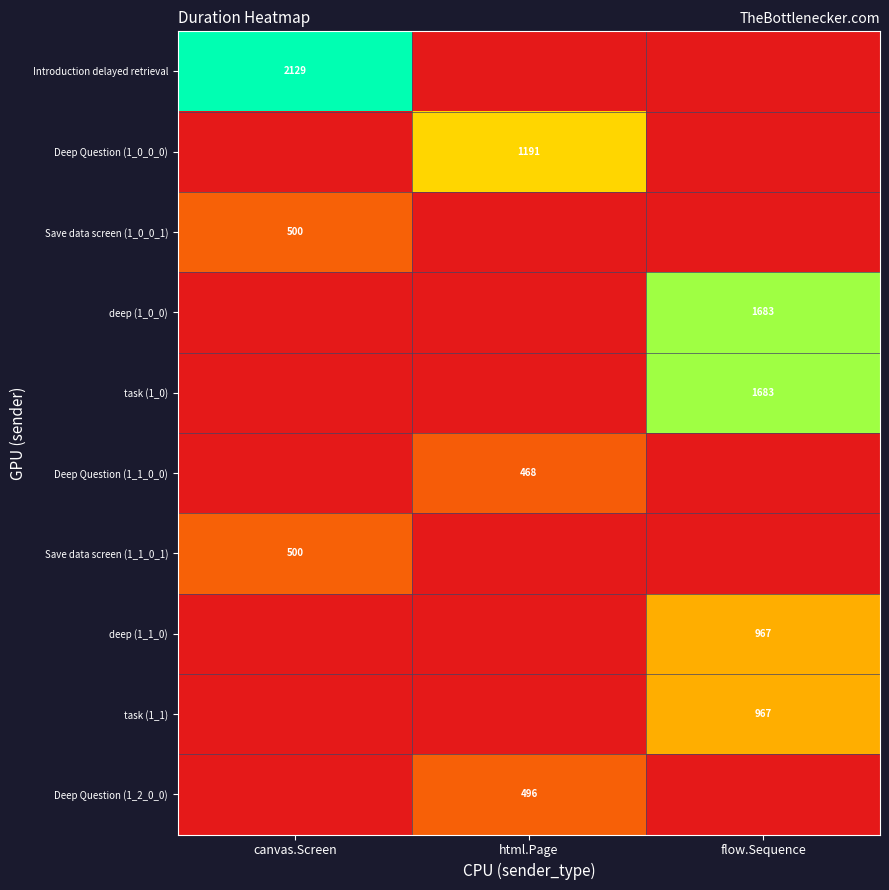

The value of Introduction delayed retrieval at canvas.Screen is 426. True or false?

False